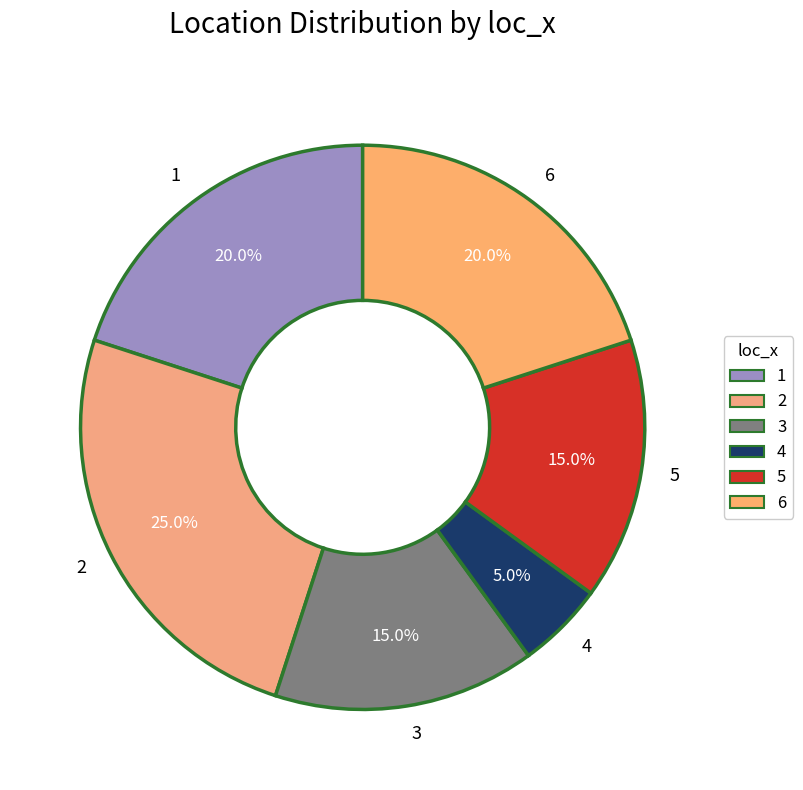

To the nearest percent, what percentage of the pie is 6?

20%